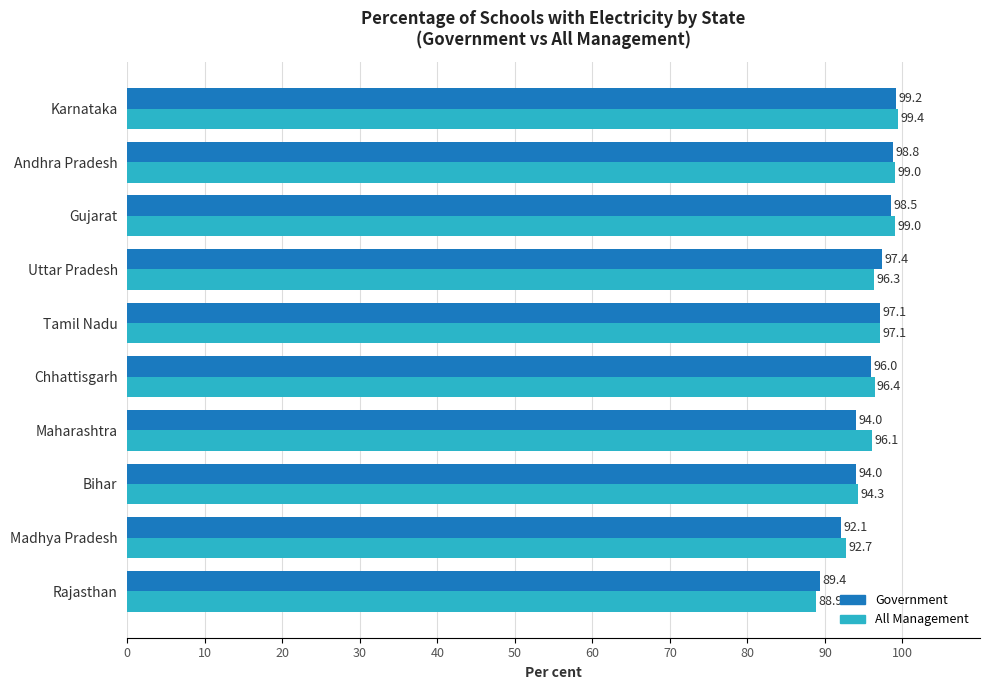

List the series in order of their overall mean, lowest first.

Government, All Management